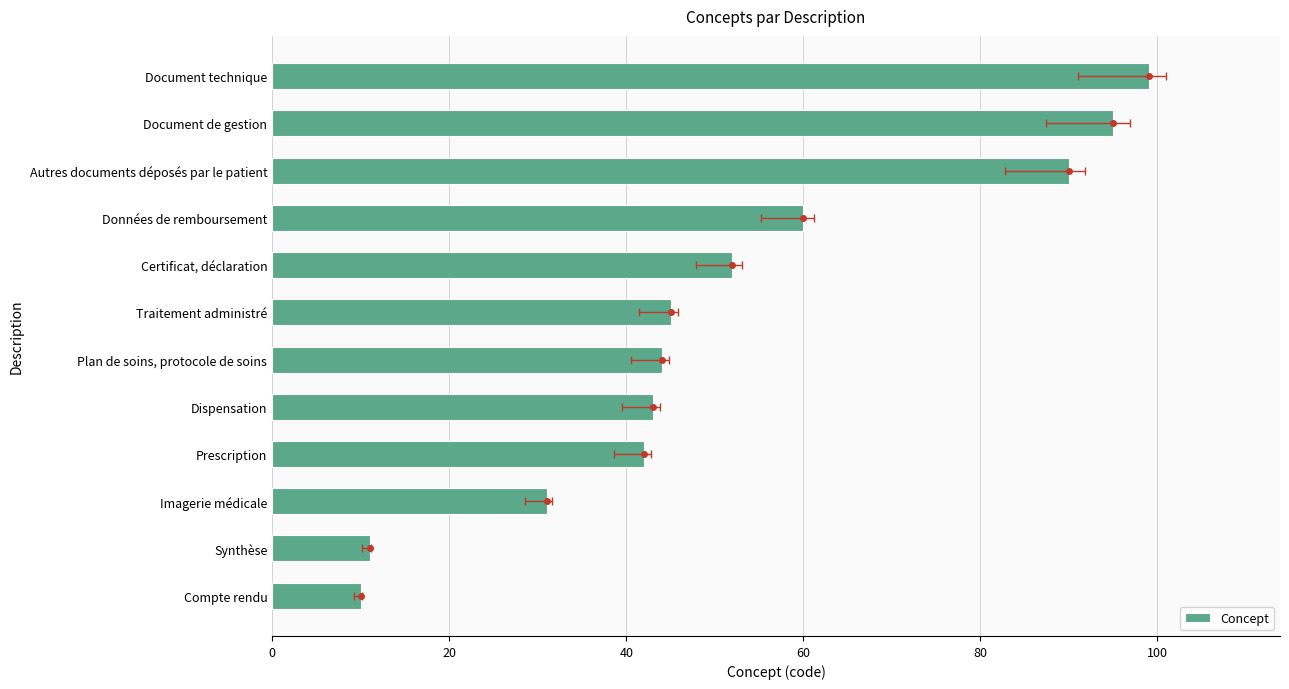

Reading left to right, extract all data points from this chart.

10	11	31	42	43	44	45	52	60	90	95	99